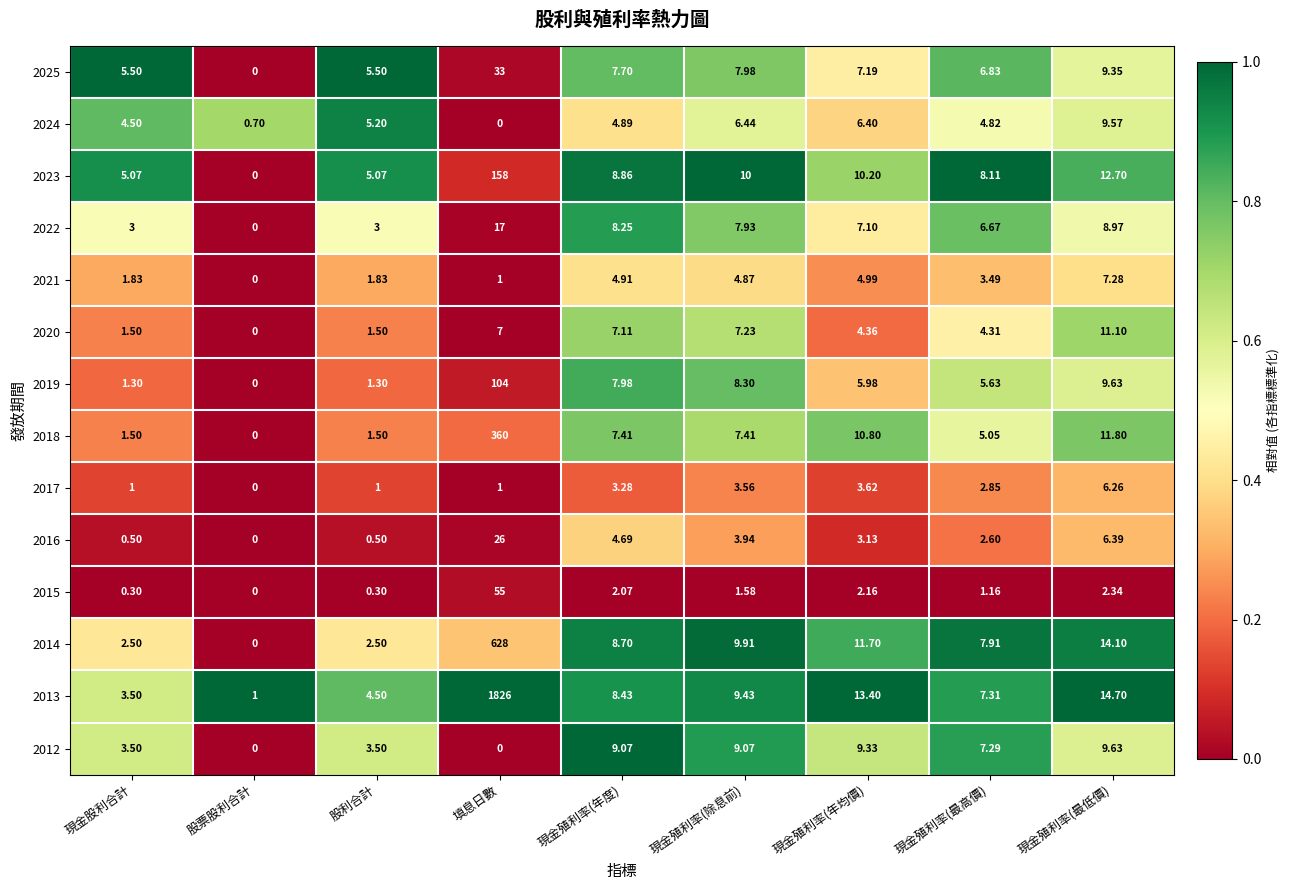

How many data points does each series have?

9